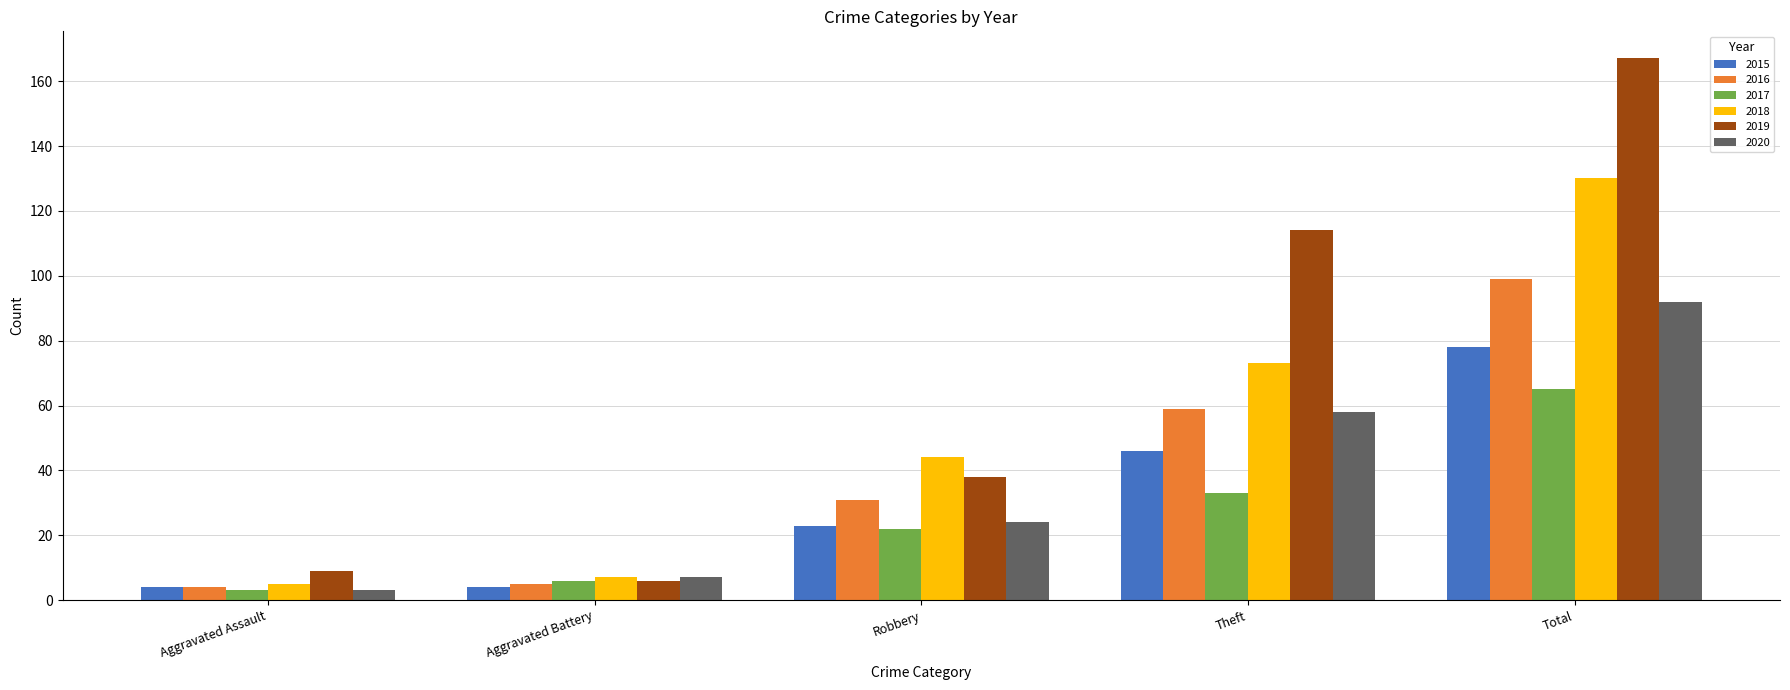

How many distinct data groups are displayed?

6